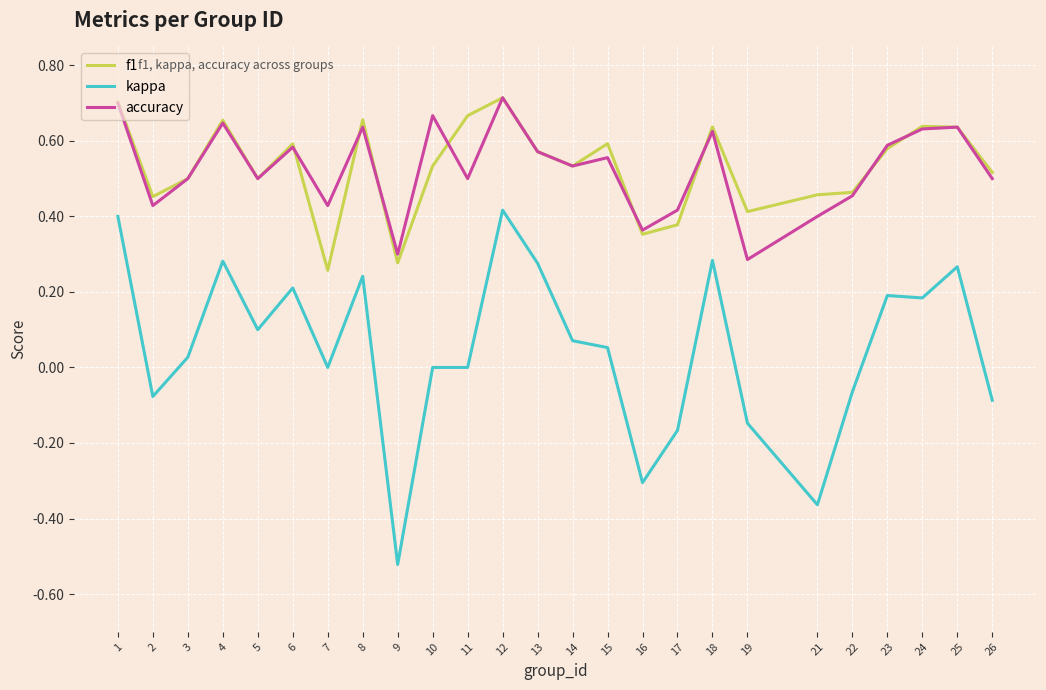

How many lines are shown in the chart?

3